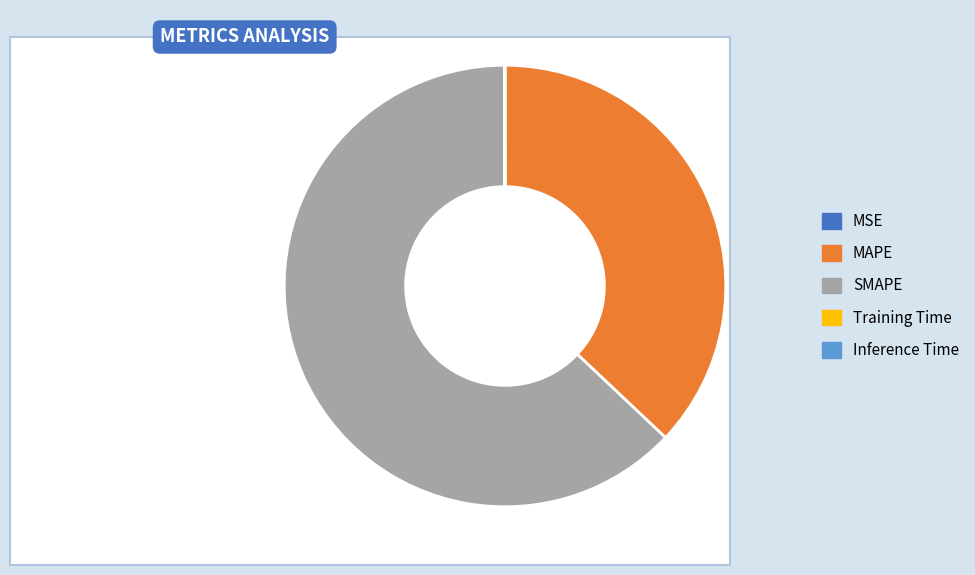

Rank the categories by value from lowest to highest.

MSE, Training Time, Inference Time, MAPE, SMAPE